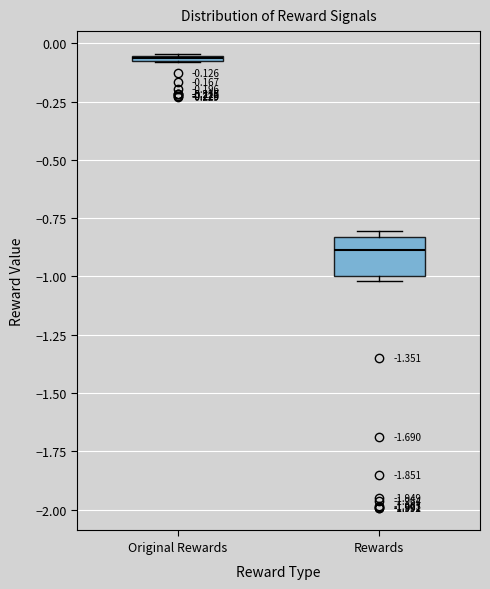

Comparing the boxes themselves (not the whiskers), which one is the tallest?

Rewards